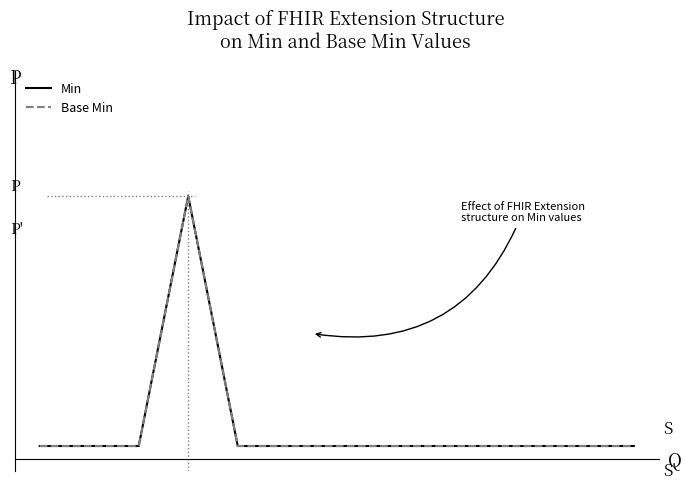

In Min, how many points are higher than both neighbors (excluding endpoints)?

1